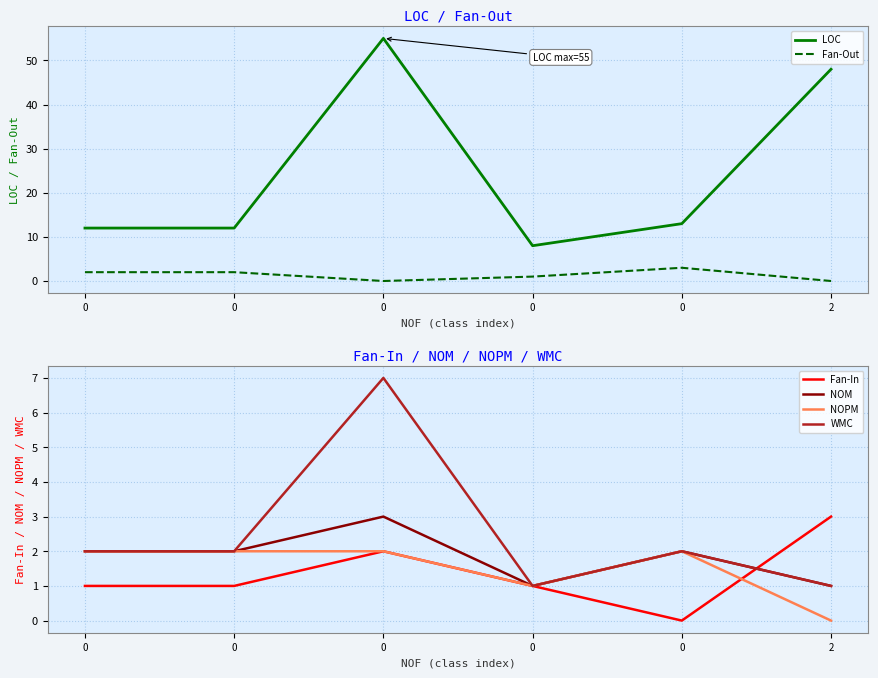

At 0, list the series in order from largest to smallest.

LOC, Fan-Out, NOM, NOPM, WMC, Fan-In